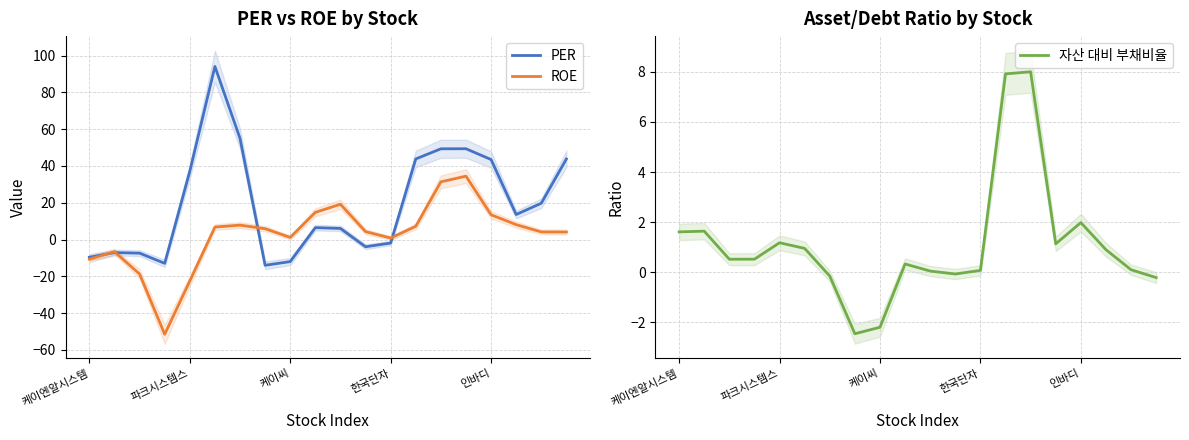

Reading left to right, list all the values displayed in this chart.

PER: -9.6	-7.1	-7.4	-13.0	37.1	94.1	54.9	-14.0	-12.0	6.5	6.0	-3.9	-1.9	43.8	49.3	49.3	43.5	13.6	19.7	43.8
ROE: -10.7	-6.6	-18.8	-51.5	-22.6	6.8	7.8	5.9	1.1	14.8	19.2	4.3	0.8	7.2	31.3	34.4	13.4	8.1	4.1	4.1
자산 대비 부채비율: 1.6	1.6	0.5	0.5	1.2	0.9	-0.2	-2.5	-2.2	0.3	0.0	-0.1	0.1	7.9	8.0	1.1	2.0	0.9	0.1	-0.2